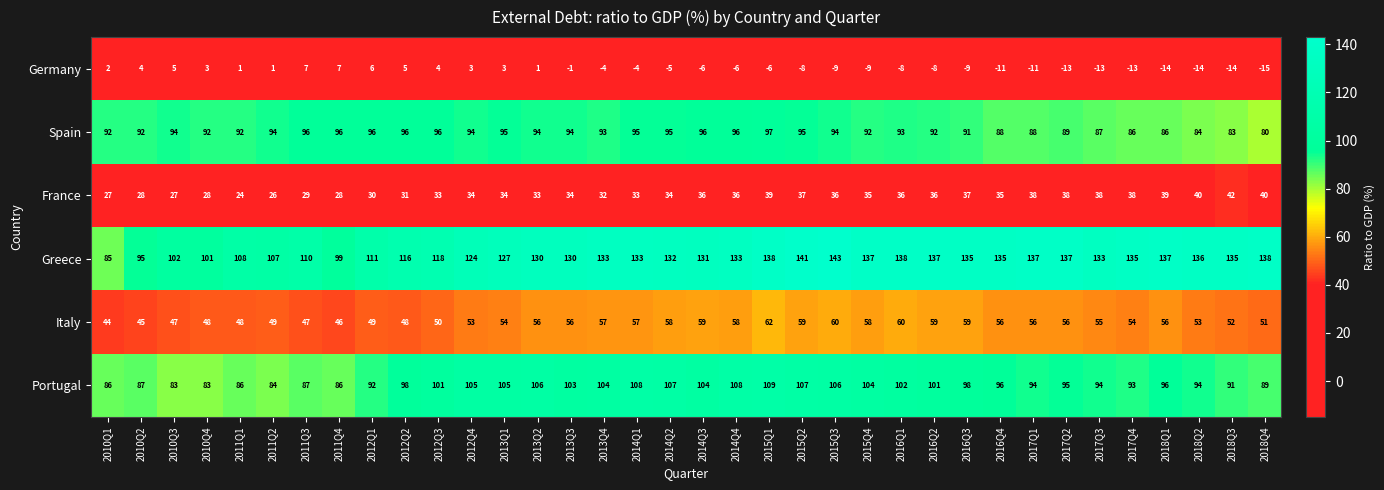

Which series changed the most between 2013Q4 and 2016Q1?

Greece